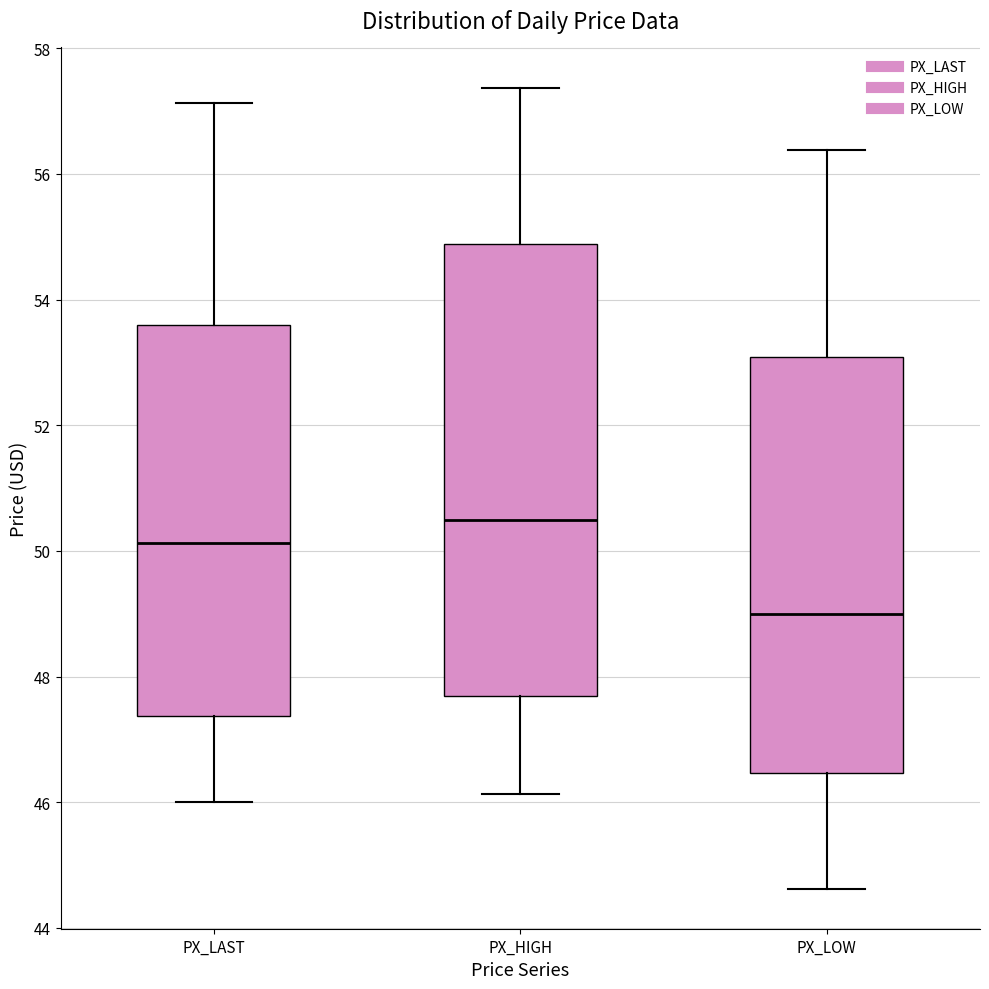

Comparing the boxes themselves (not the whiskers), which one is the tallest?

PX_HIGH